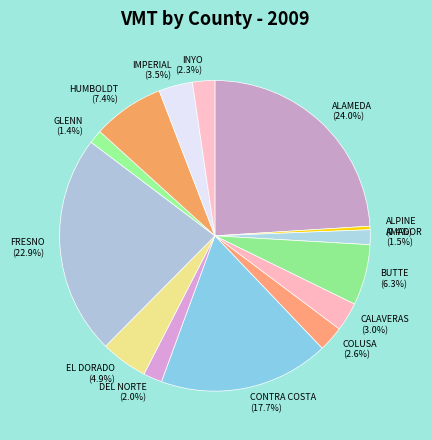

To the nearest percent, what is the difference between the largest and smallest slice percentages?

24%